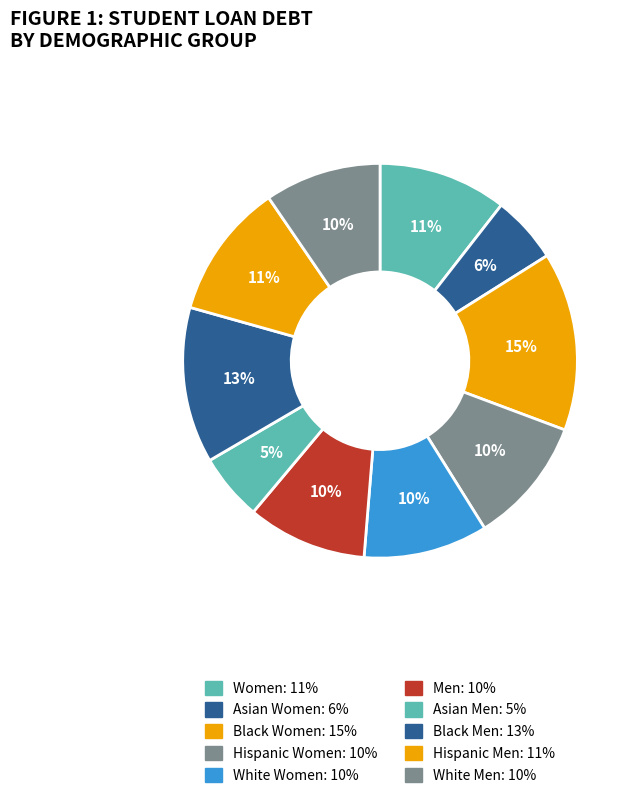

Is it true that Asian Men is 5% of the pie?

True